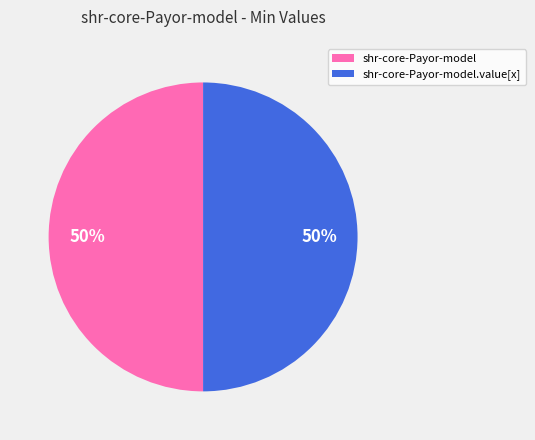

How many slices are in this pie chart?

2